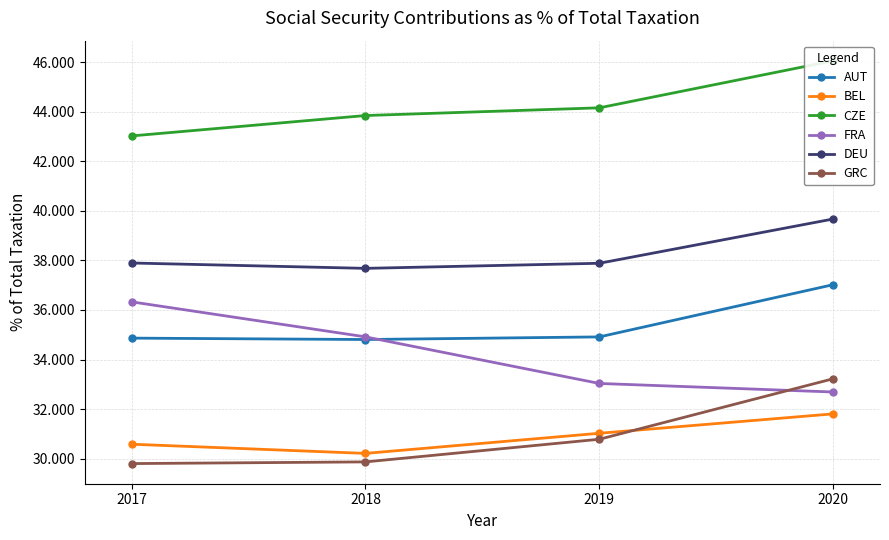

How many distinct data groups are displayed?

6